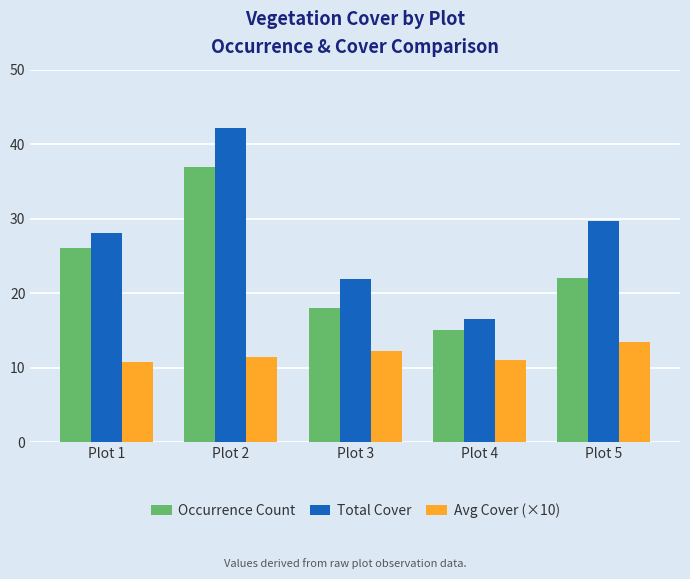

Are the bars grouped side by side (vs. stacked)?

Yes